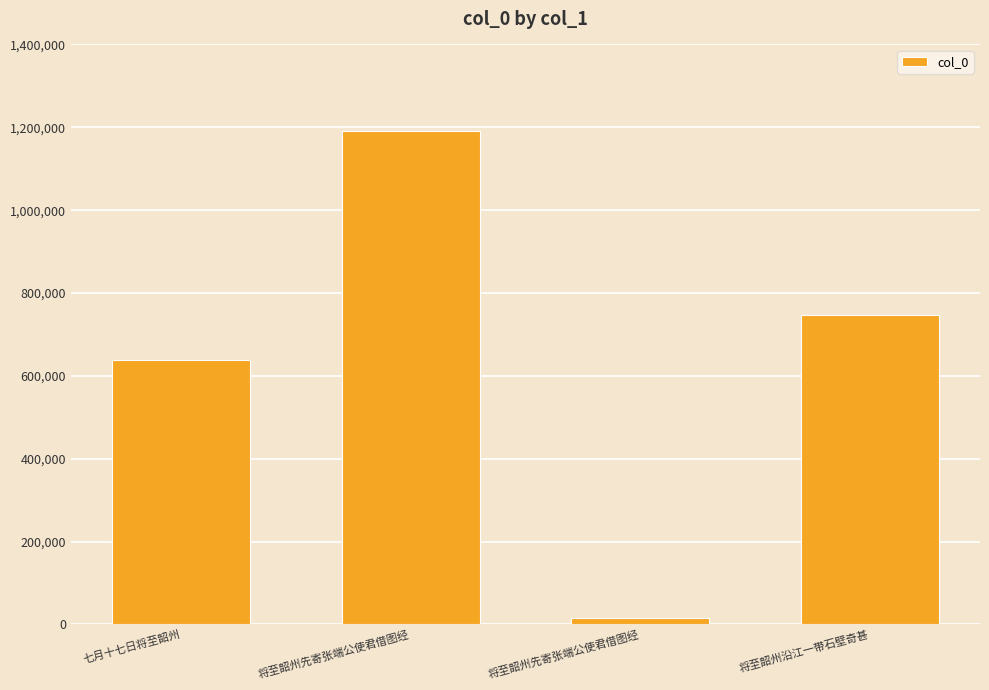

How many data points are less than 745824?

2